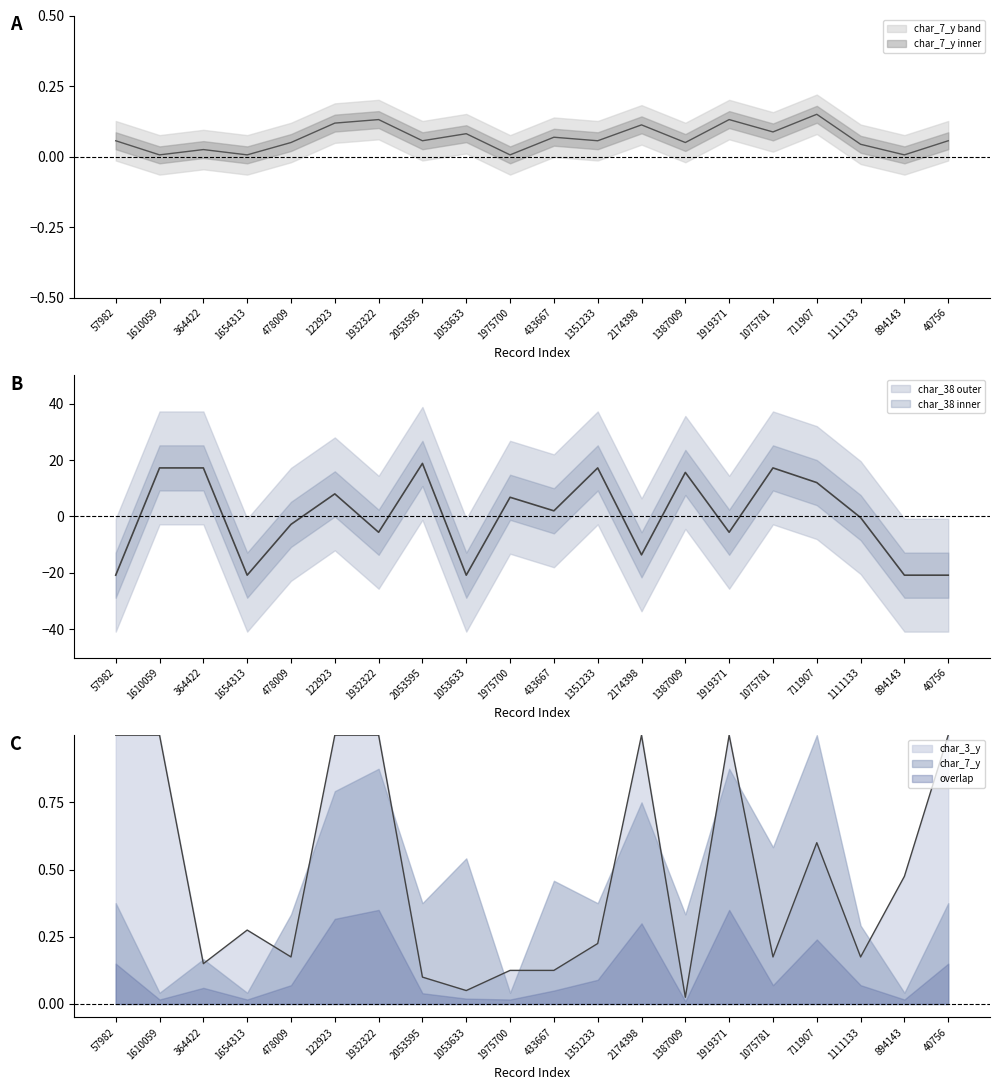

What position from the left is 478009?

5